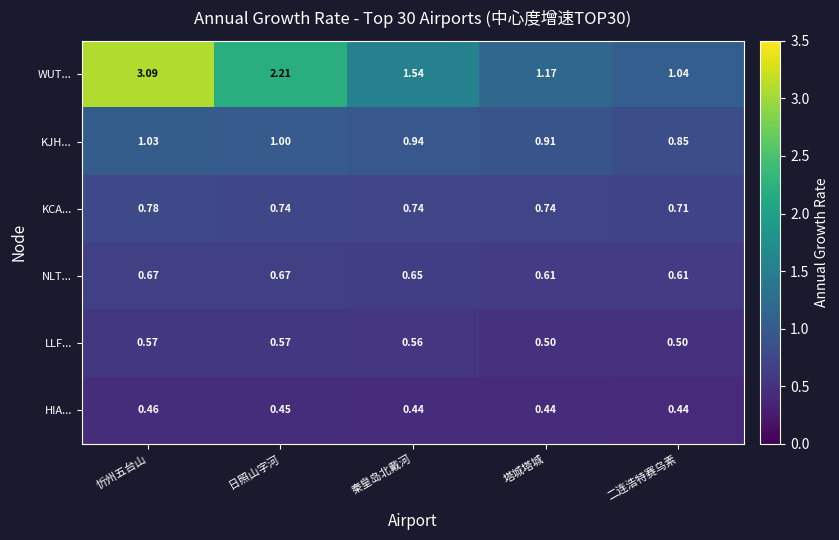

Which series has the largest range (max minus min)?

WUT...